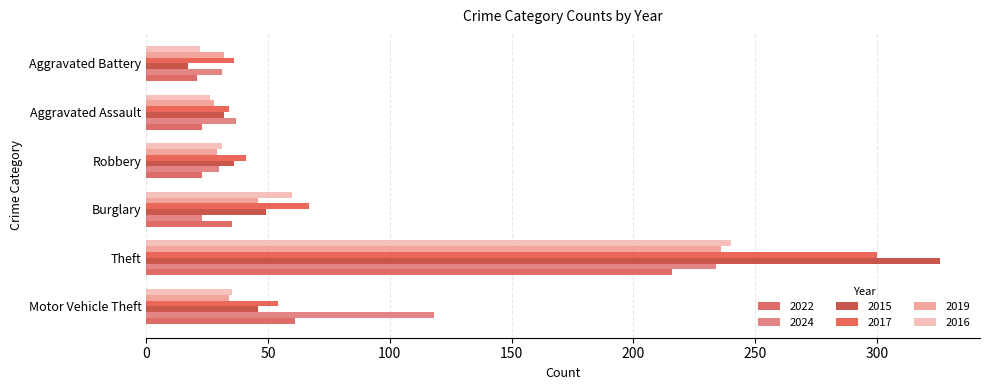

At which category is the sum across all series the highest?

Theft